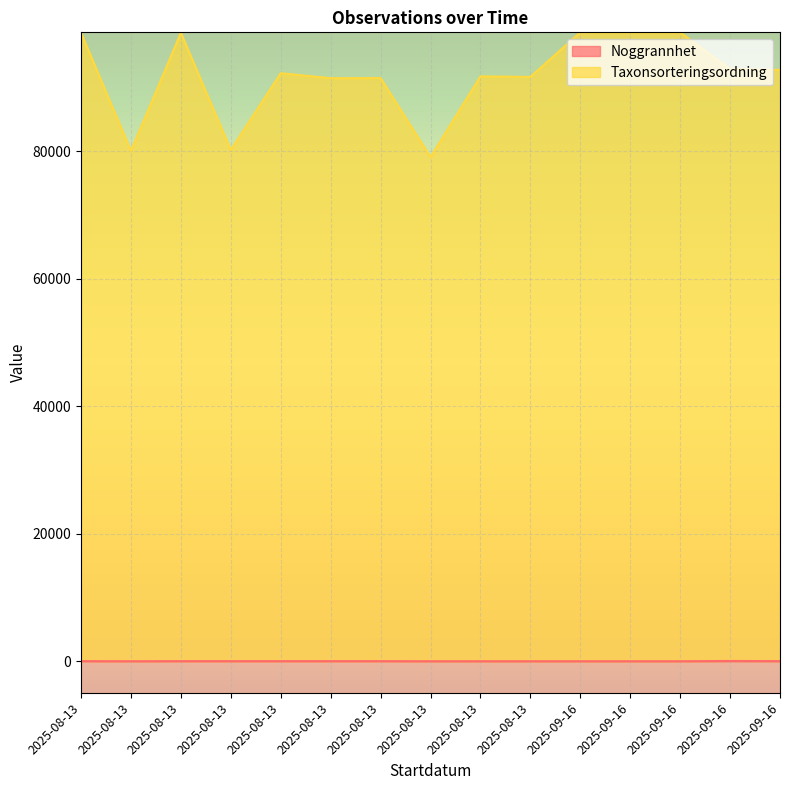

At how many categories does at least one series exceed 74762?

15